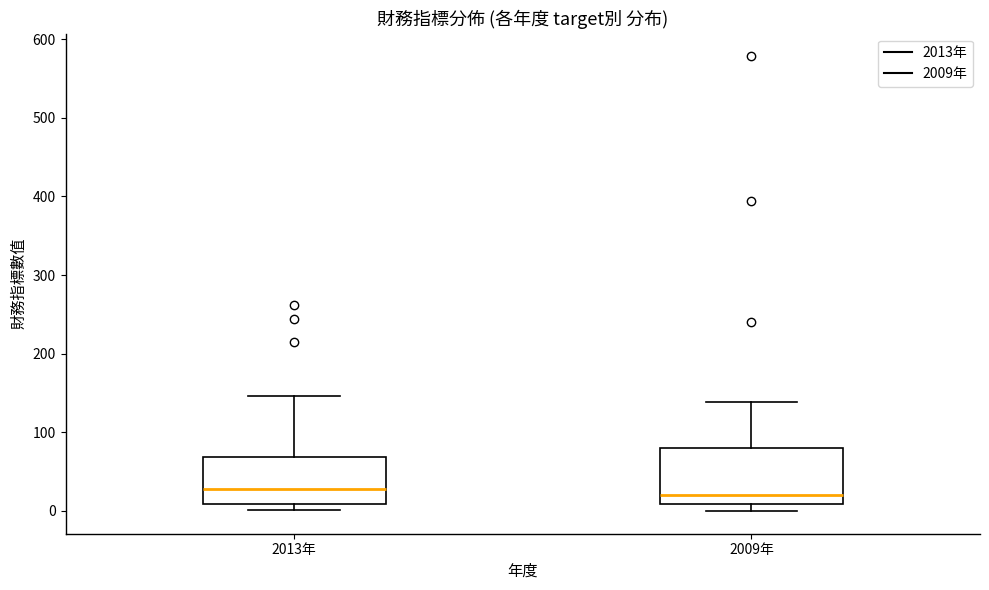

Which box is the tallest, from its lower edge to its upper edge?

2009年